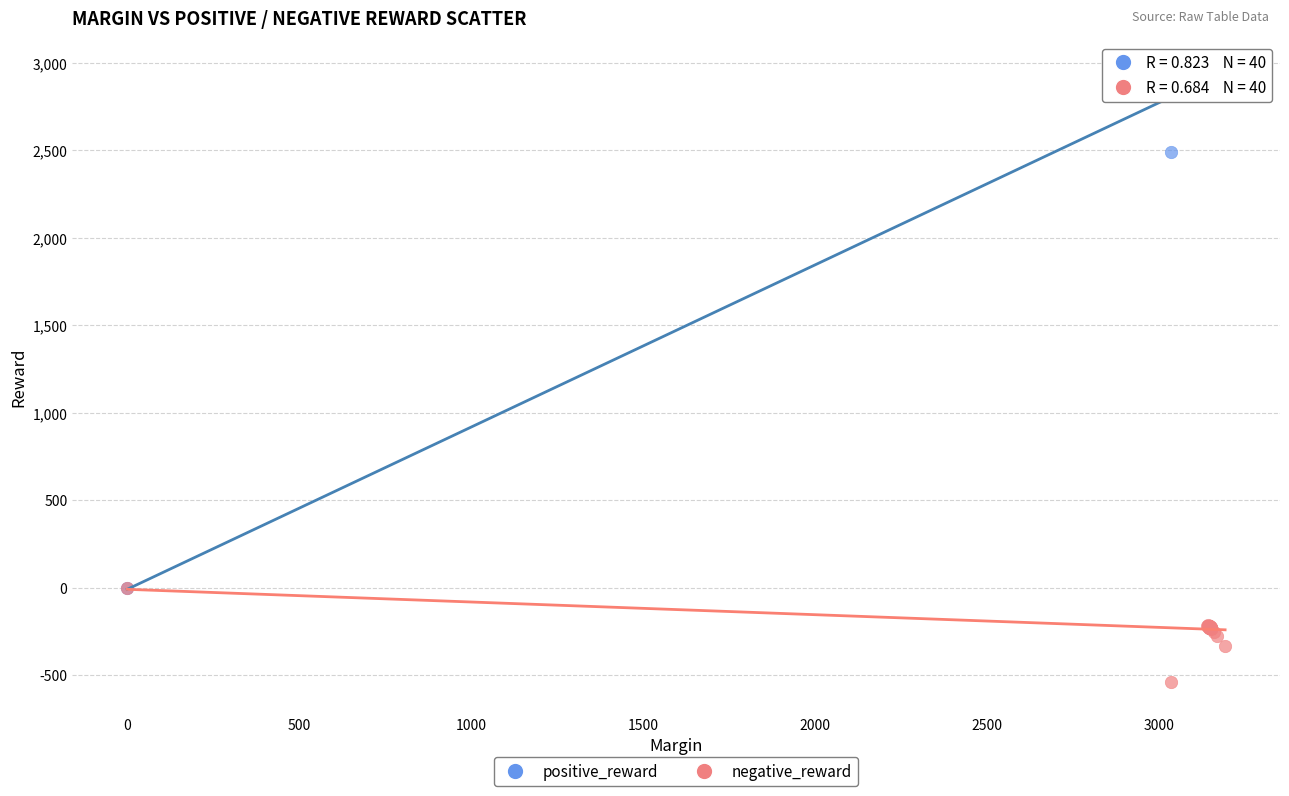

In the positive_reward series, what Y value is closest to 1463?

2492.2